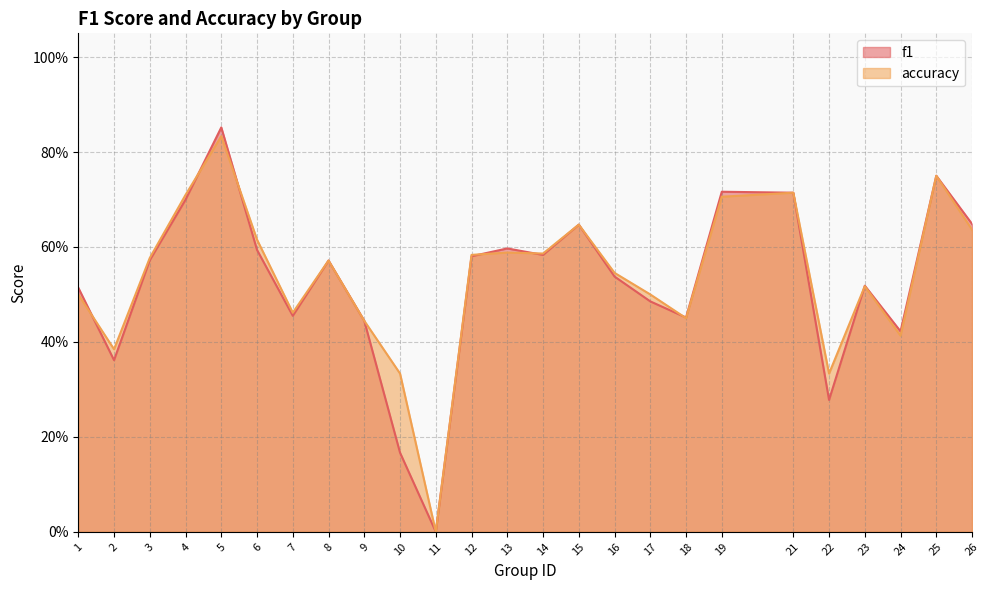

How many positive values does the f1 series have?

24